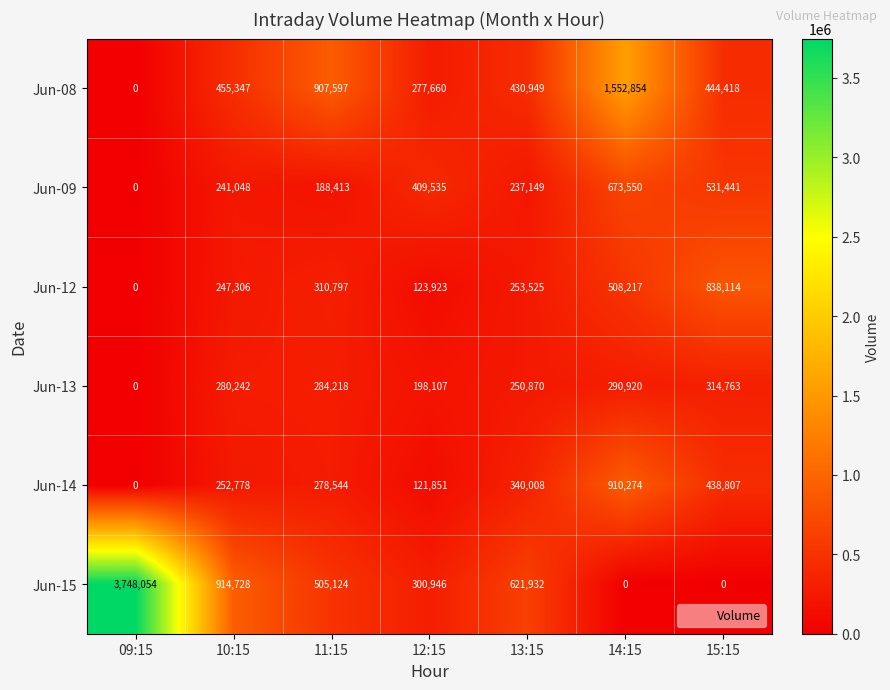

What is the difference between the highest and lowest values at 15:15?

838114